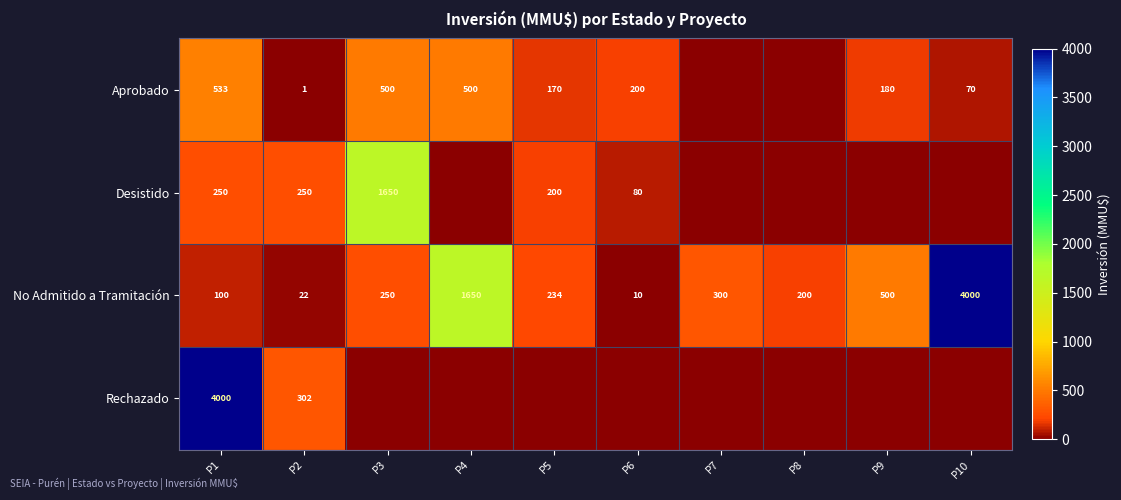

Rank the series at P2 from highest to lowest value.

Rechazado, Desistido, No Admitido a Tramitación, Aprobado